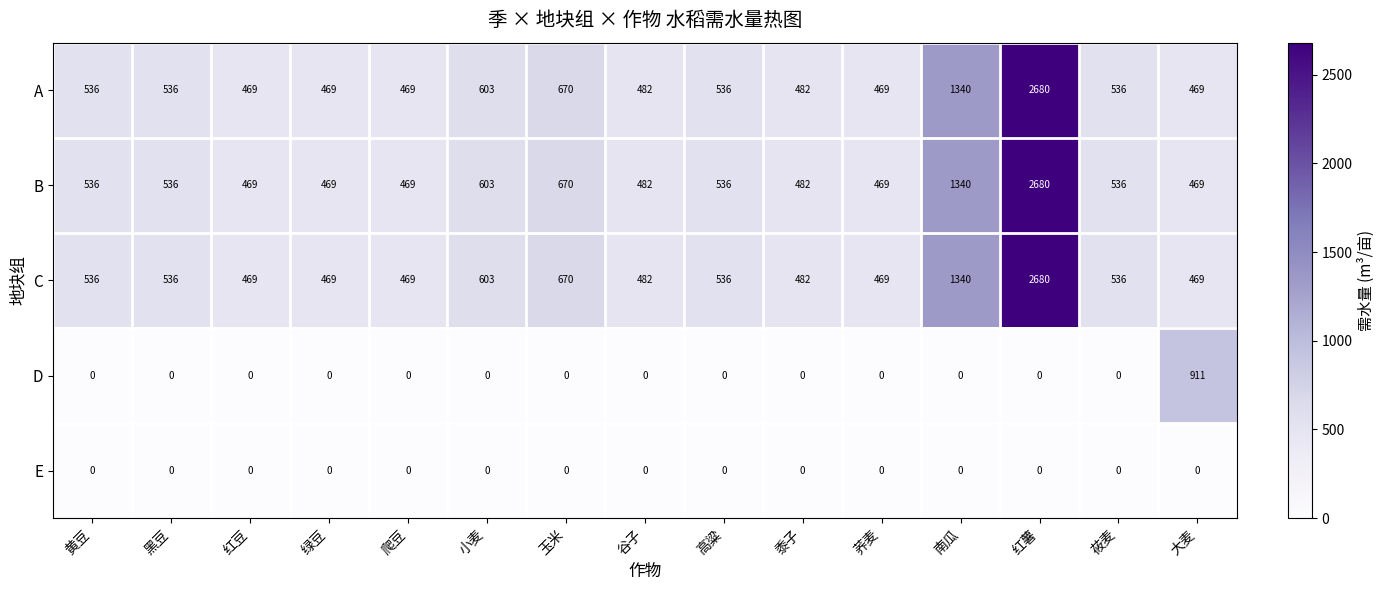

What is the difference between the highest and lowest values at 南瓜?

1340